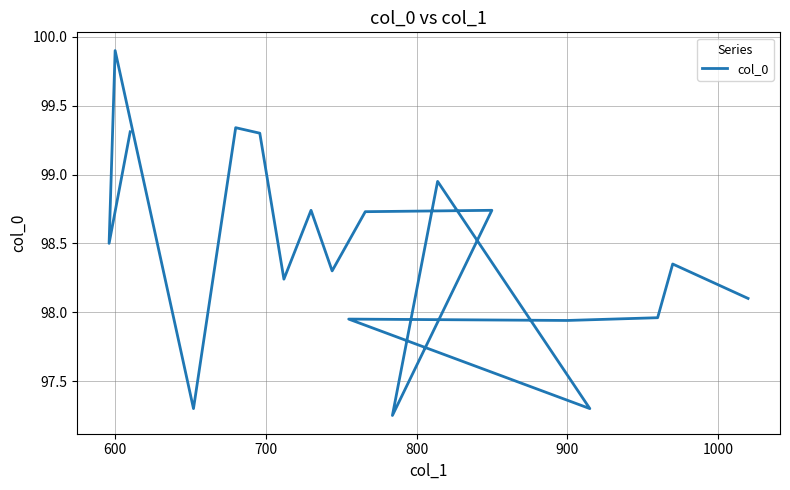

Which has a higher value, 1000 or 20?

1000